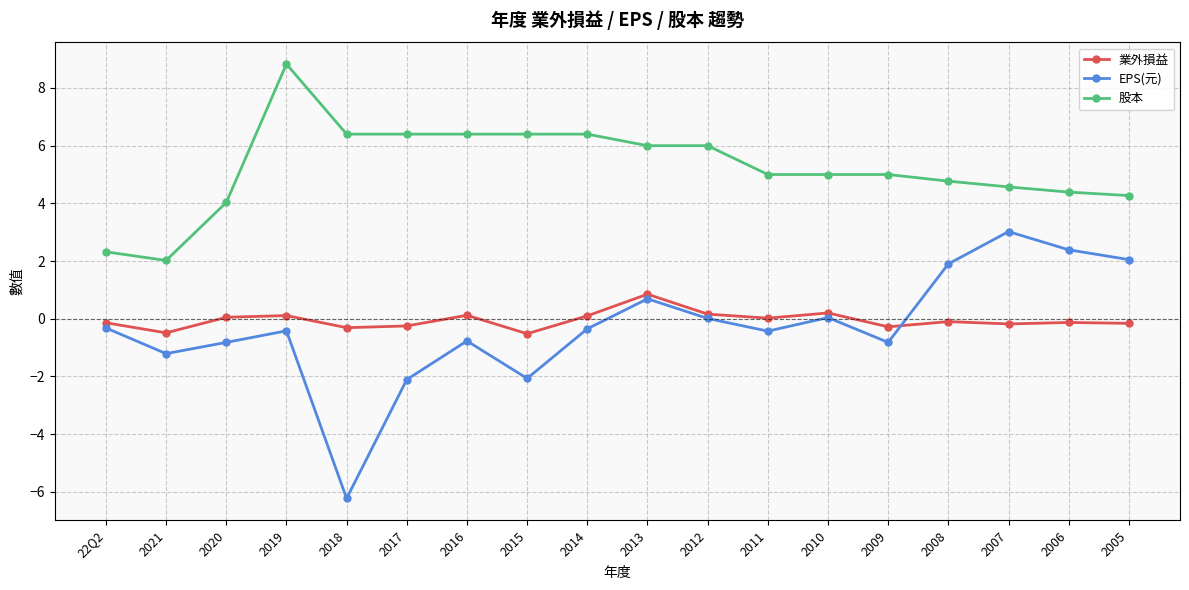

The 業外損益 series shows 0.1 at 2016. True or false?

True